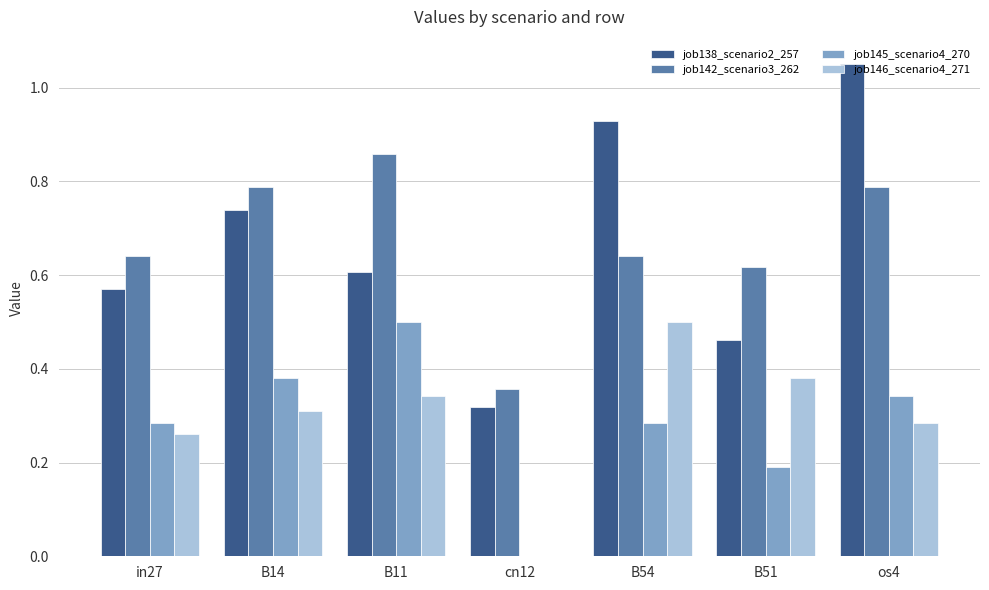

What is the sum of all job145_scenario4_270 values?

2.0